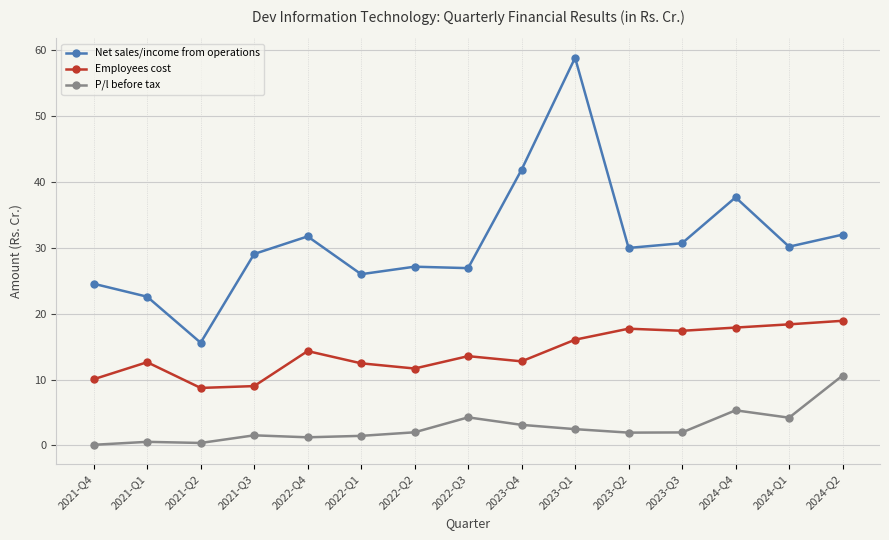

What is the greatest value displayed?

58.9